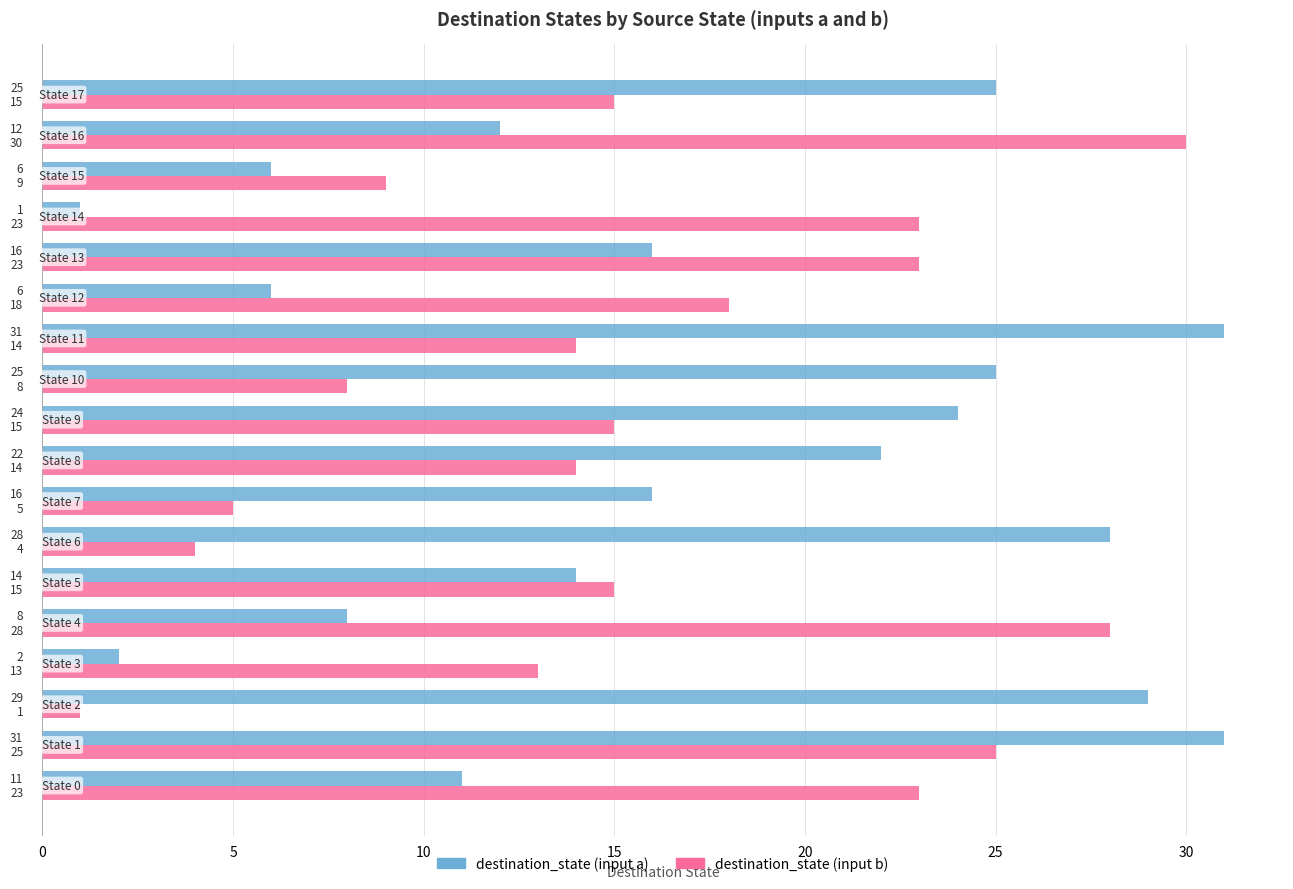

Which series has the largest total across all categories?

destination_state (input a)